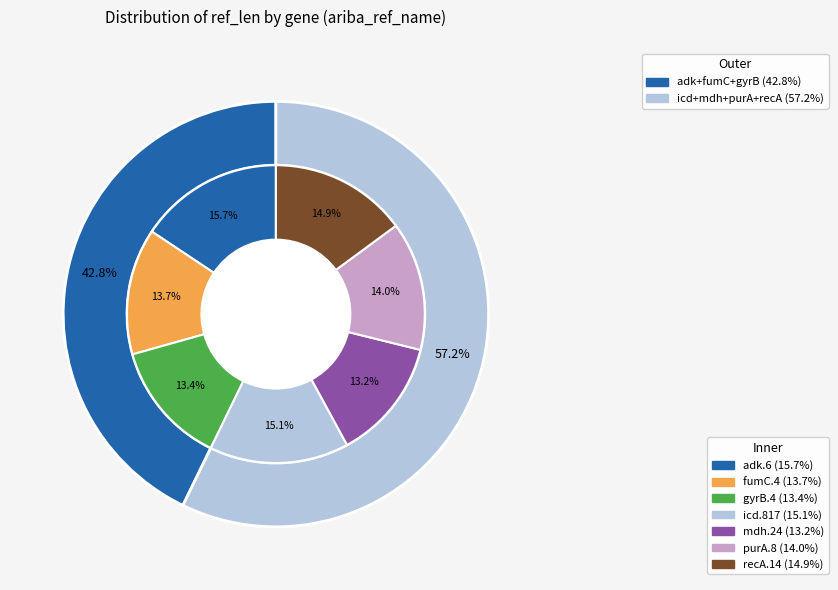

The adk.6 slice represents 16% of the pie. True or false?

True